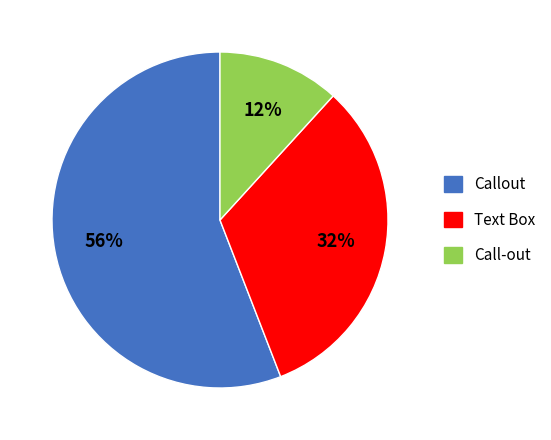

Which category has the smallest portion of the pie?

Call-out